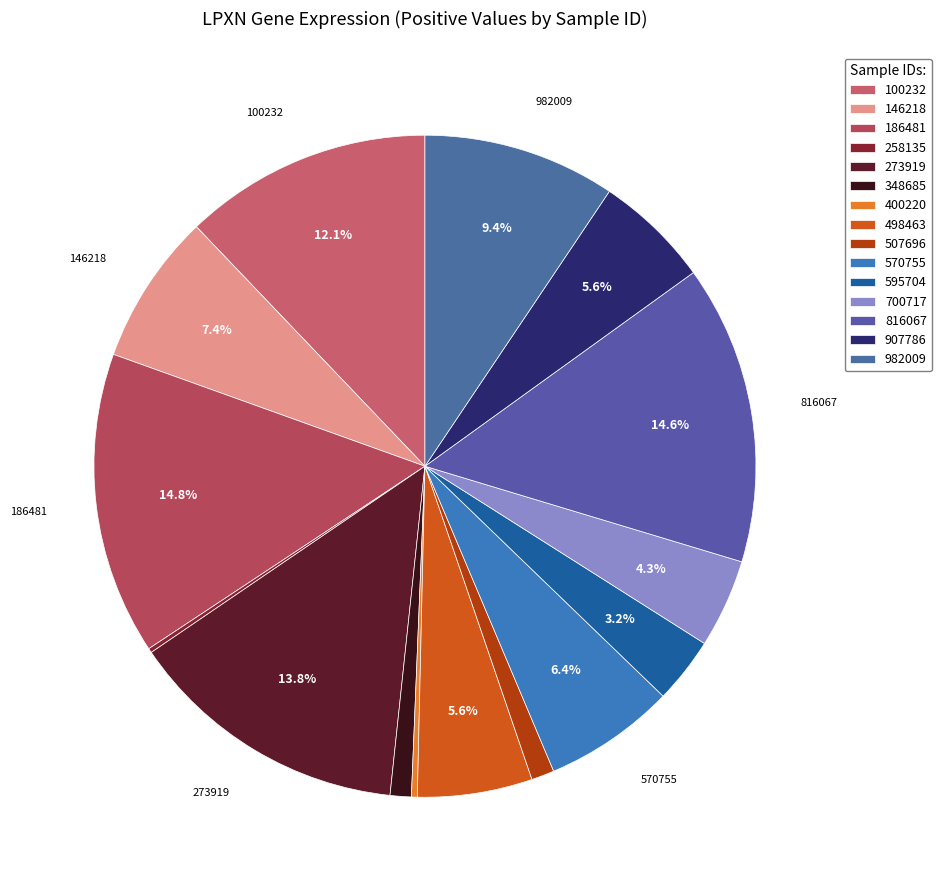

Which slice is the largest?

186481